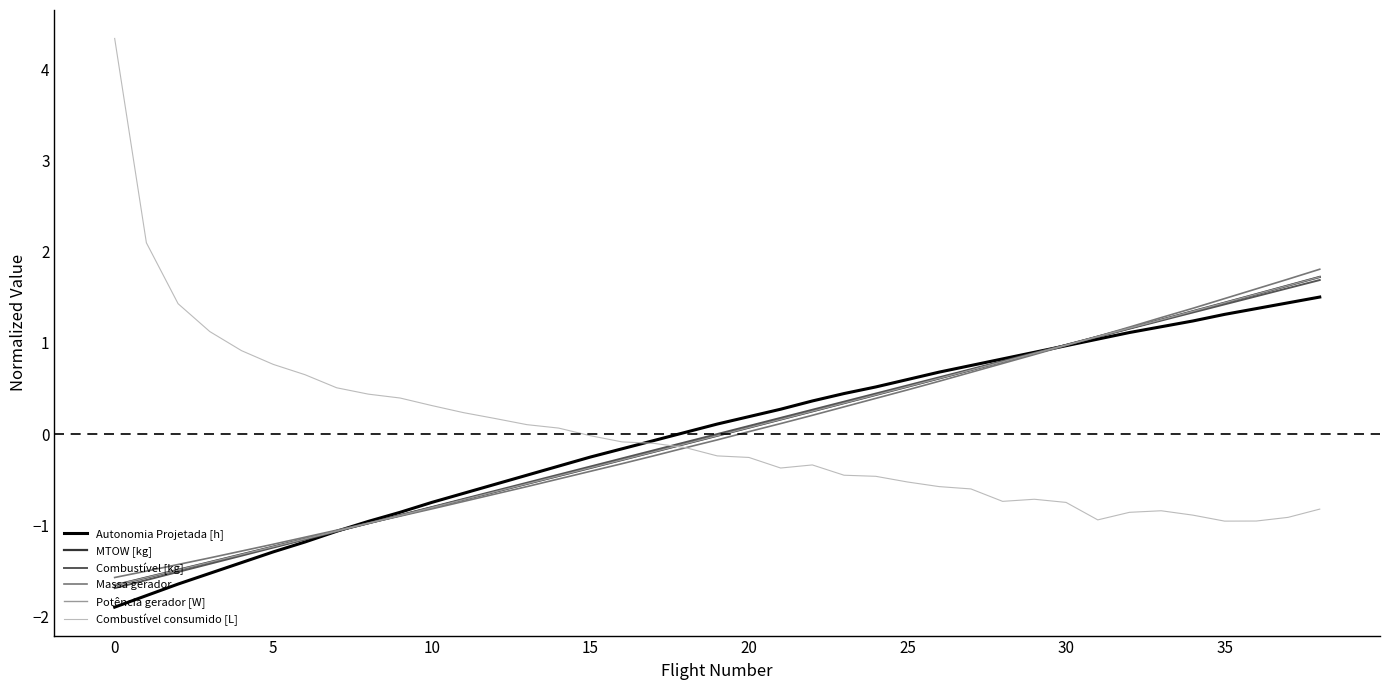

Which series has the largest range (max minus min)?

Combustível consumido [L]